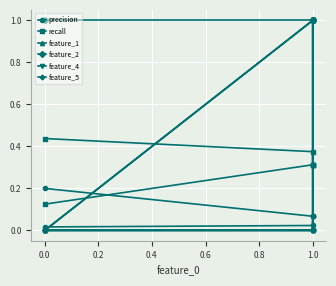

How many recall values are between 0 and 1?

7